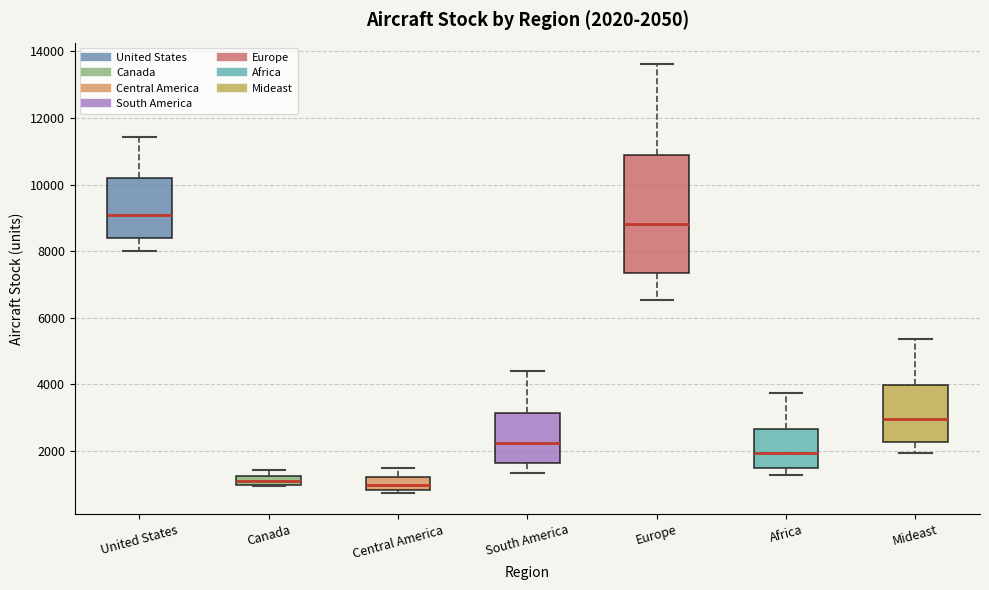

Which box's median line is the highest?

United States